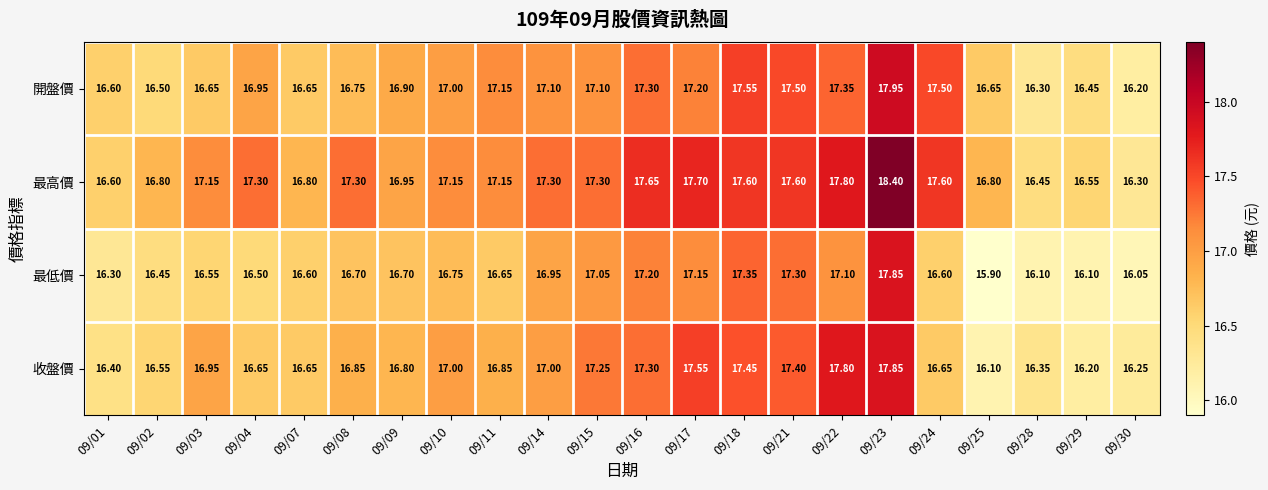

Is the value of 開盤價 at 09/25 greater than the value of 收盤價 at 09/11?

No